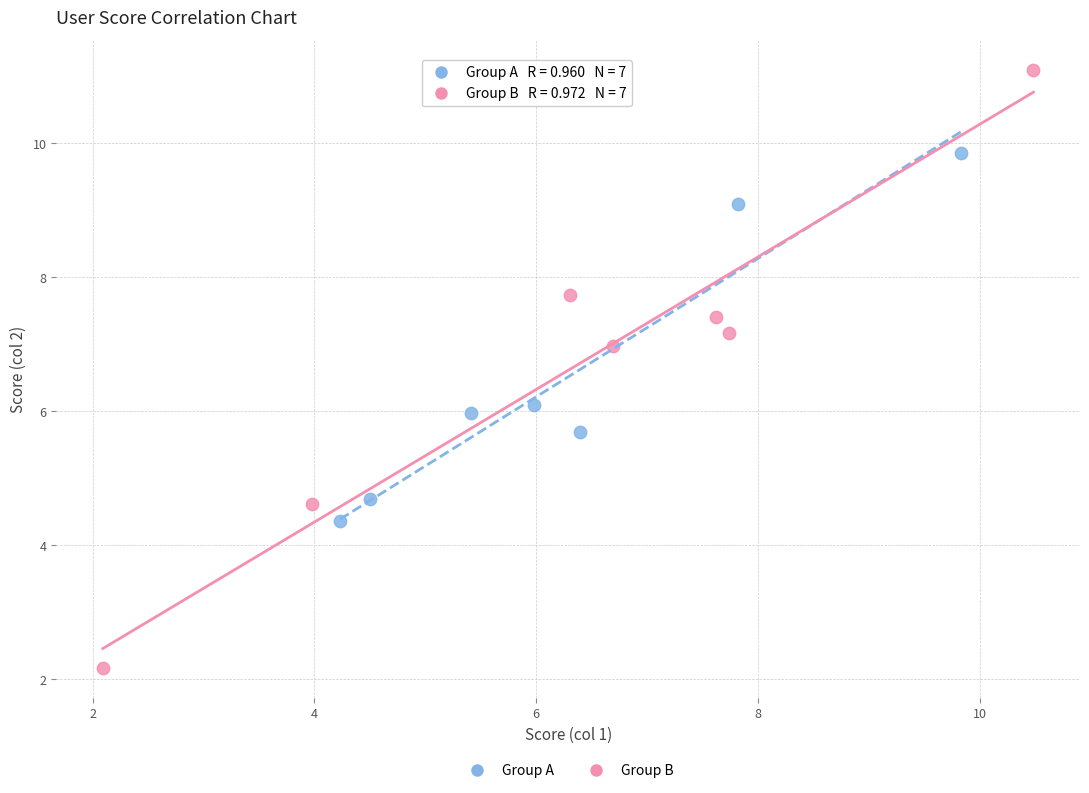

Which series contains the highest Y value?

Group B